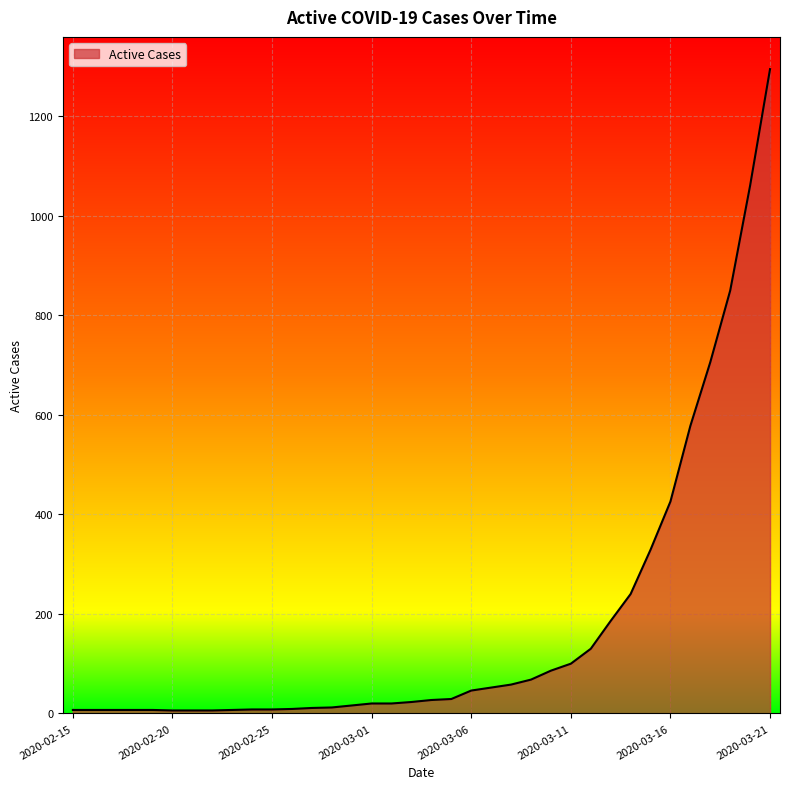

What is the greatest value displayed?

1295